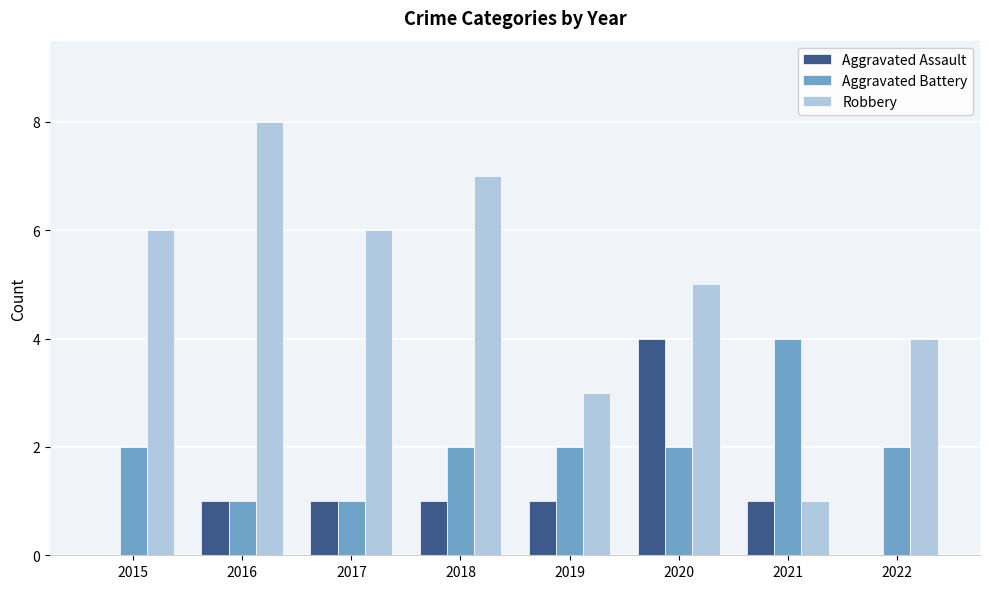

What is the sum of all Aggravated Battery values?

16